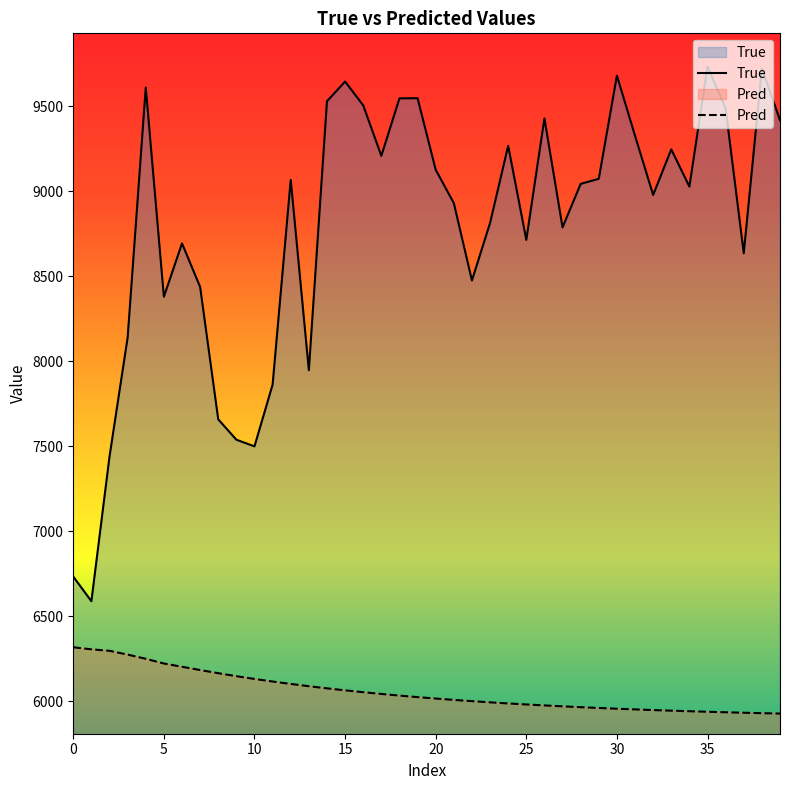

What is the difference between the highest and lowest values at 0?

415.9